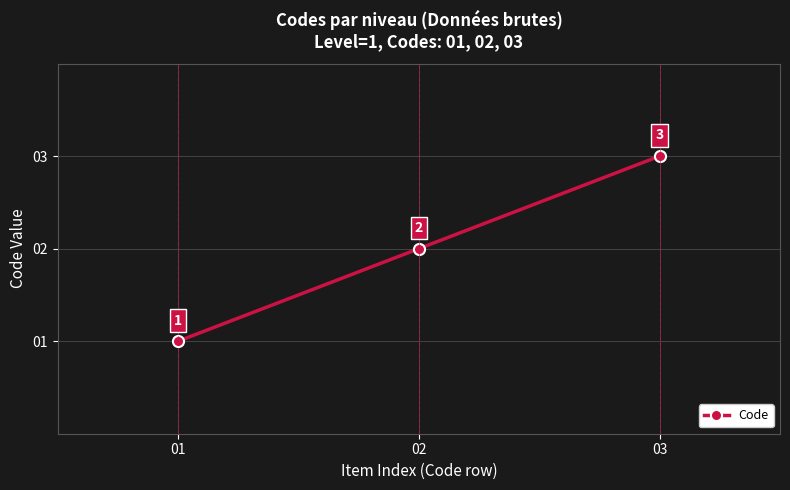

Does the chart display data point markers on the line(s)?

Yes